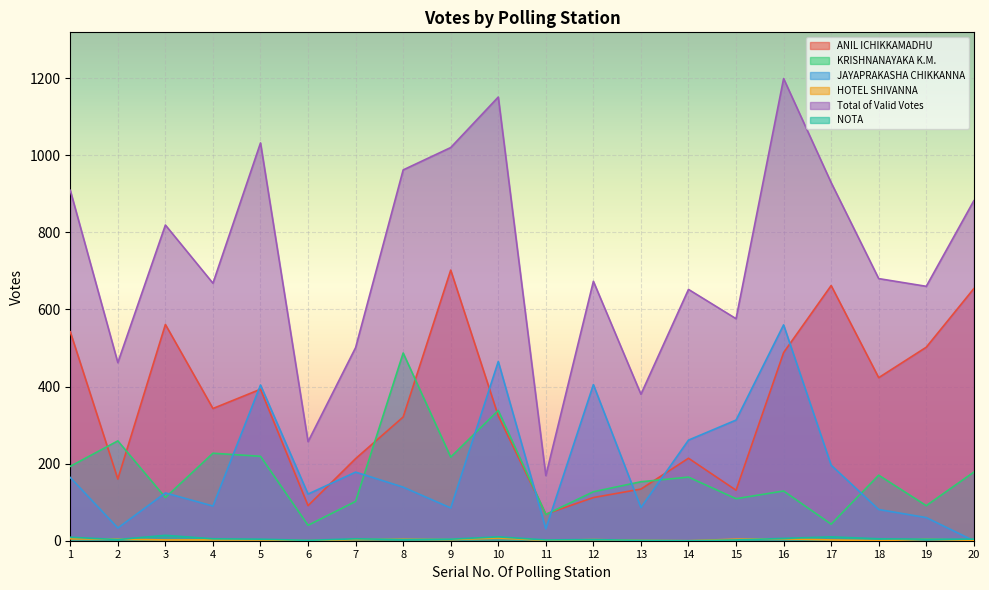

Which series has the widest spread of values?

Total of Valid Votes